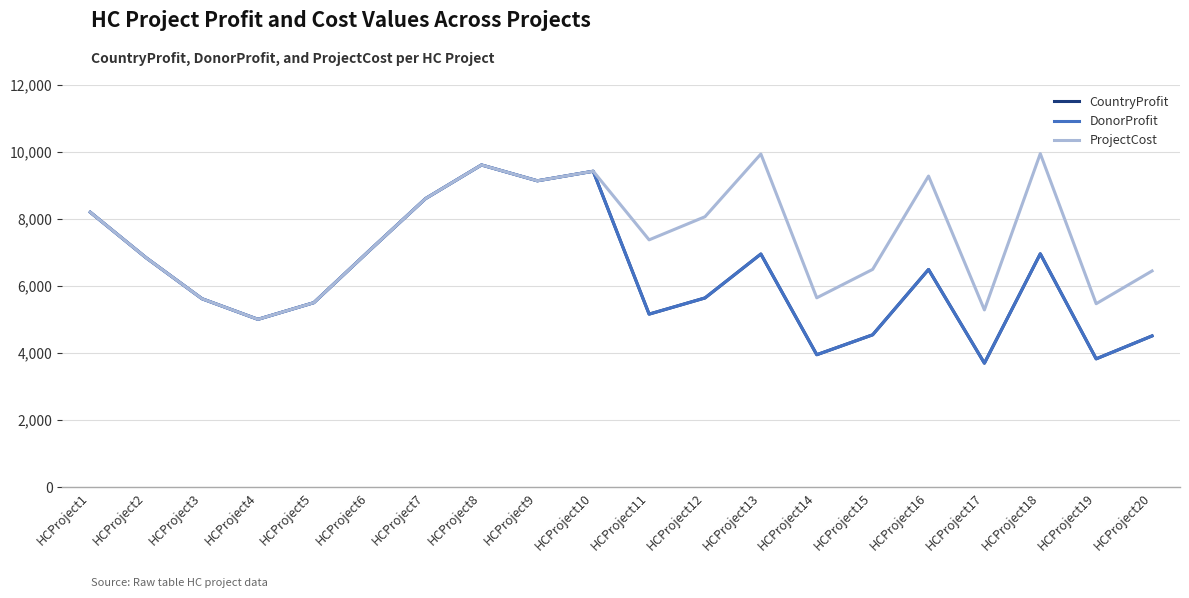

True or false: CountryProfit and DonorProfit intersect in this chart.

False